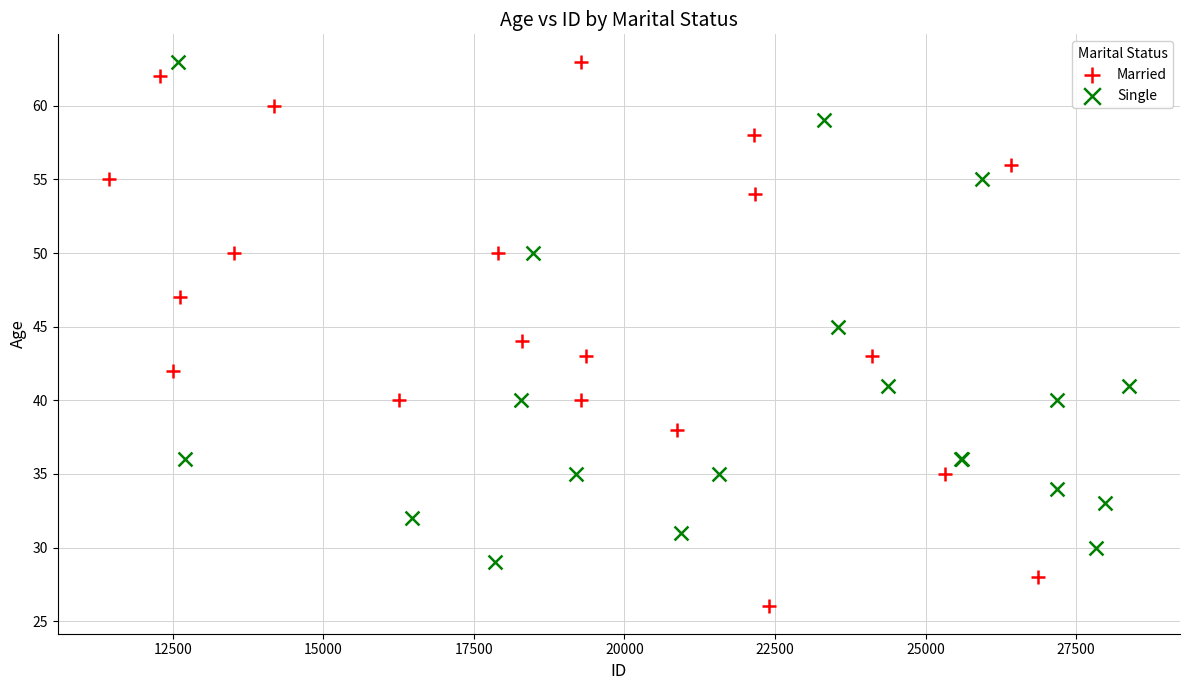

What are all the series names shown in the legend?

Married, Single